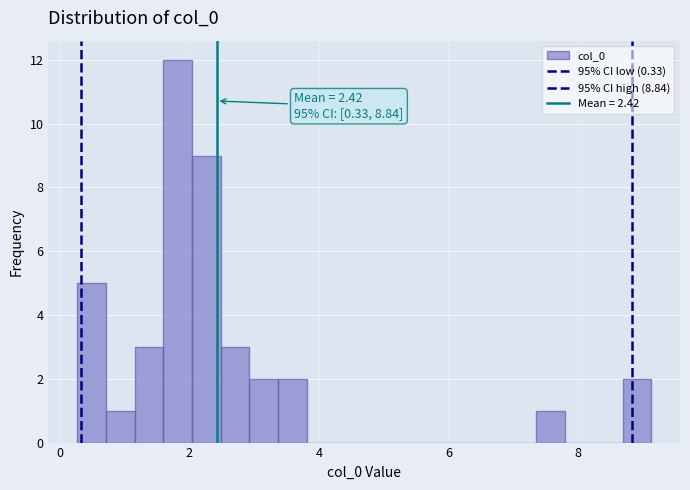

Around what value on the x-axis is the tallest bar? Give the approximate position of its centre, as read against the axis.

1.8